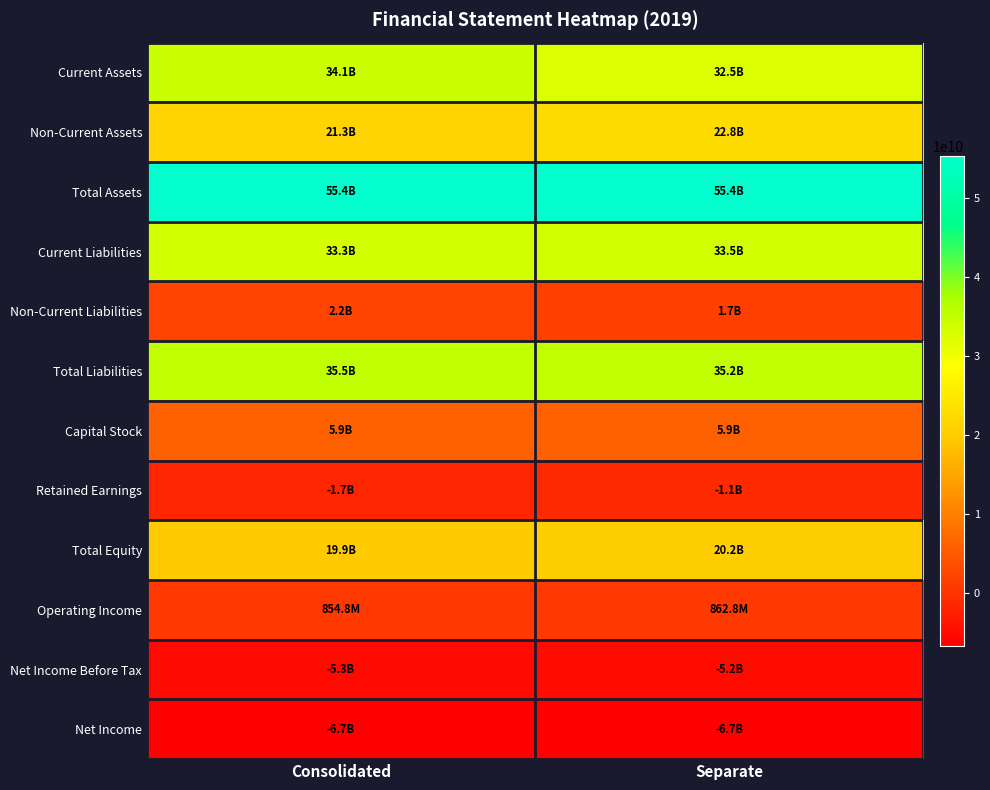

Rank the series by their maximum value, from lowest to highest.

Net Income, Net Income Before Tax, Retained Earnings, Operating Income, Non-Current Liabilities, Capital Stock, Total Equity, Non-Current Assets, Current Liabilities, Current Assets, Total Liabilities, Total Assets